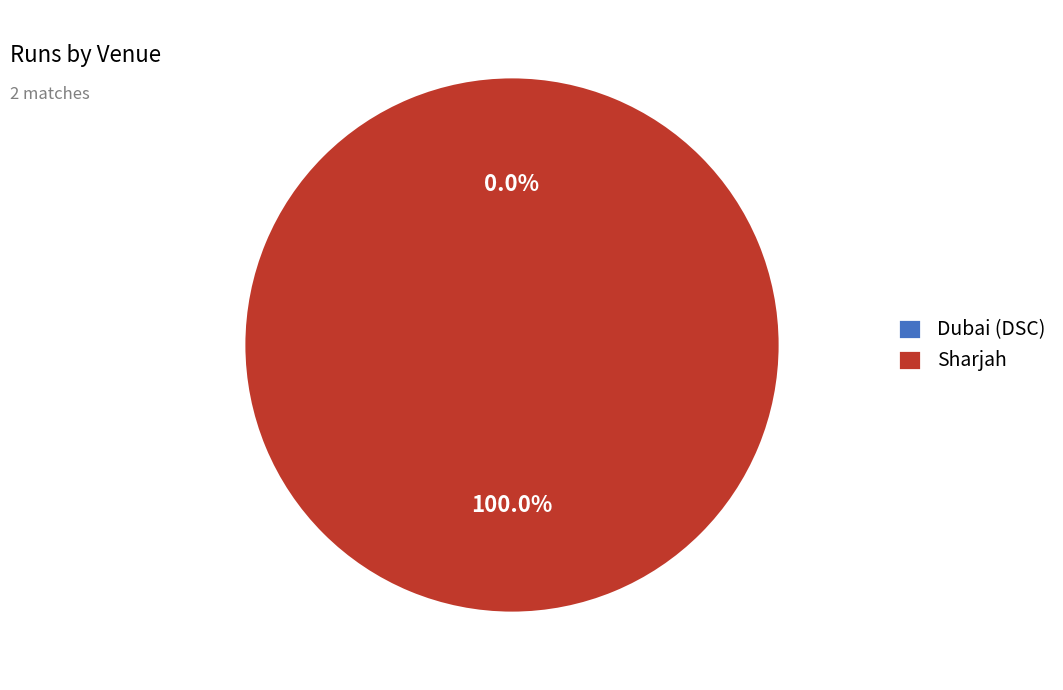

To the nearest percent, what portion does Sharjah represent?

100%